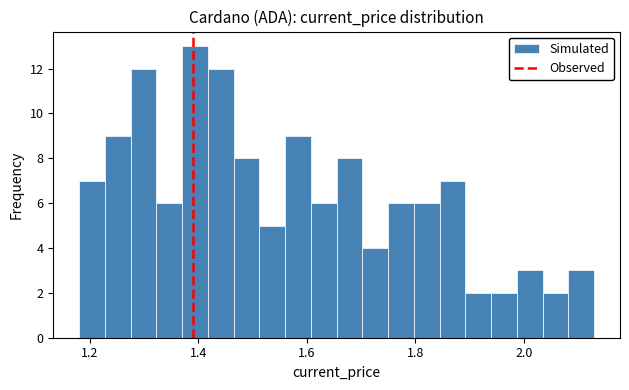

Read against the x-axis, roughly where is the centre of the tallest bar?

1.40